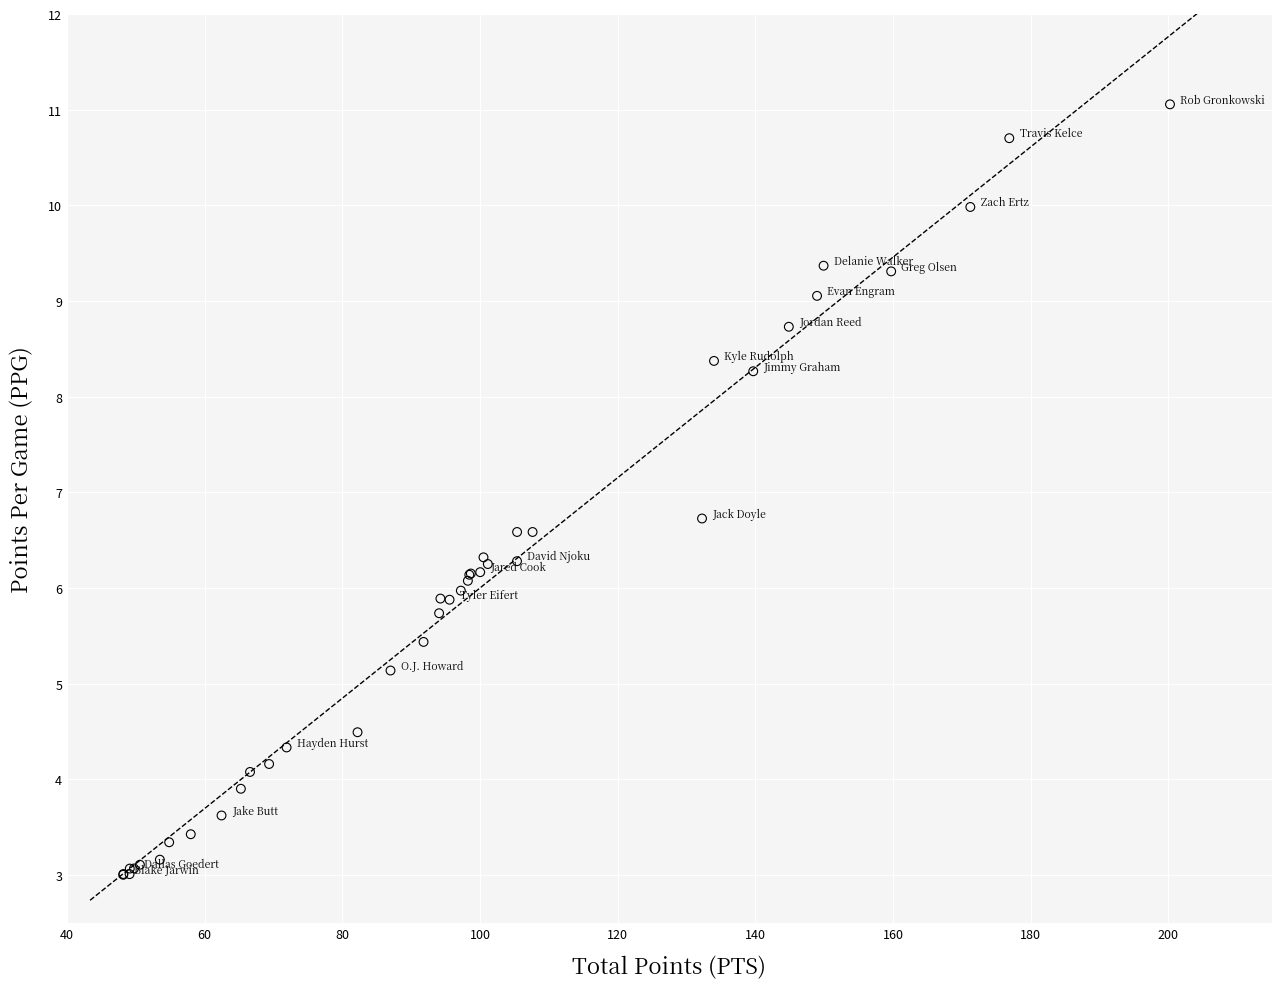

What Y value in the scatter plot is closest to 7?

6.7